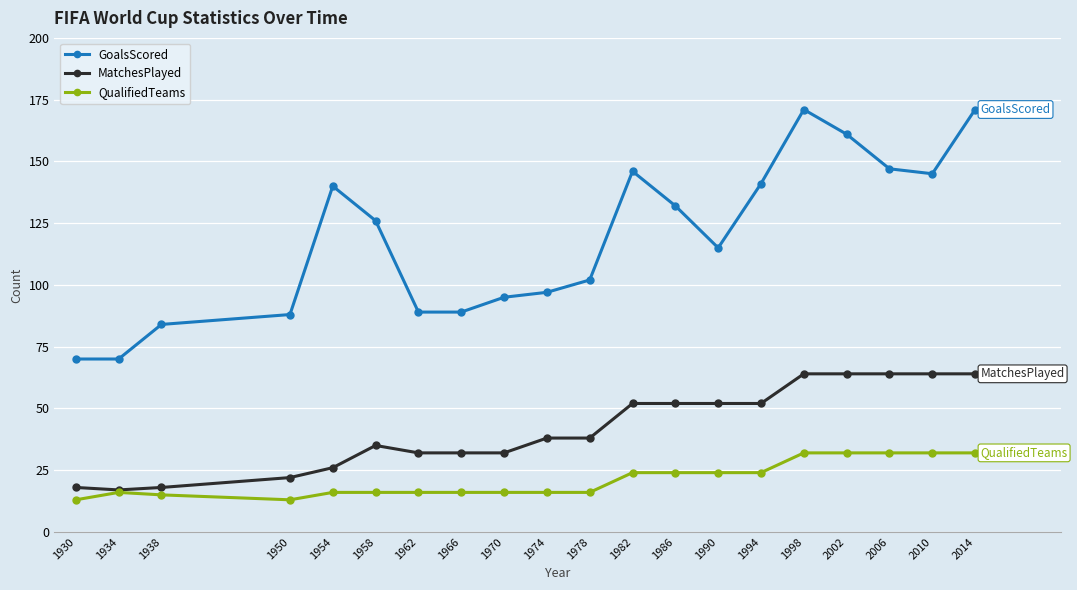

What is the value of the QualifiedTeams point at the 3rd from the left?

15